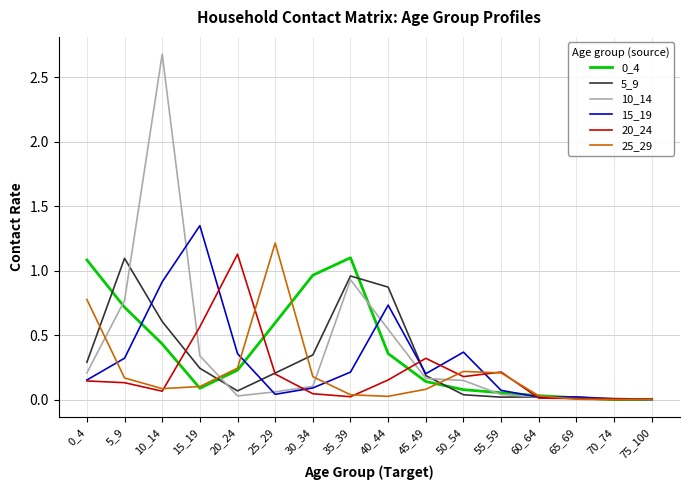

How many distinct data groups are displayed?

6